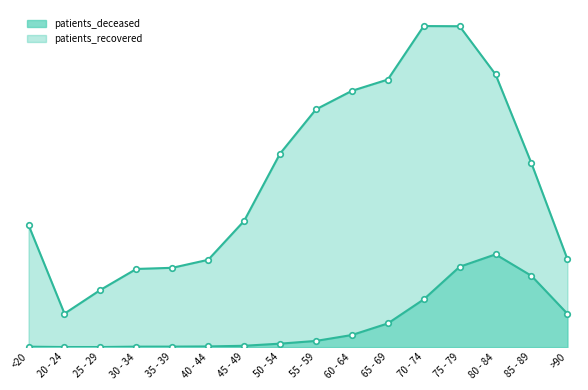

Which has a higher value, 30 - 34 or 55 - 59?

55 - 59